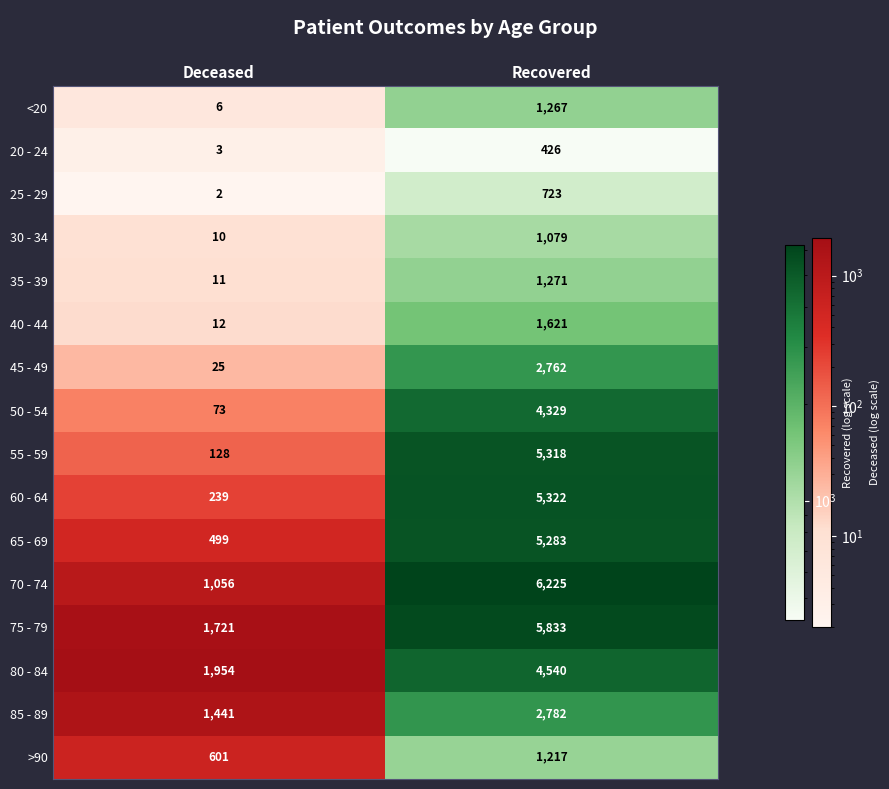

Which series has the largest total across all categories?

75 - 79